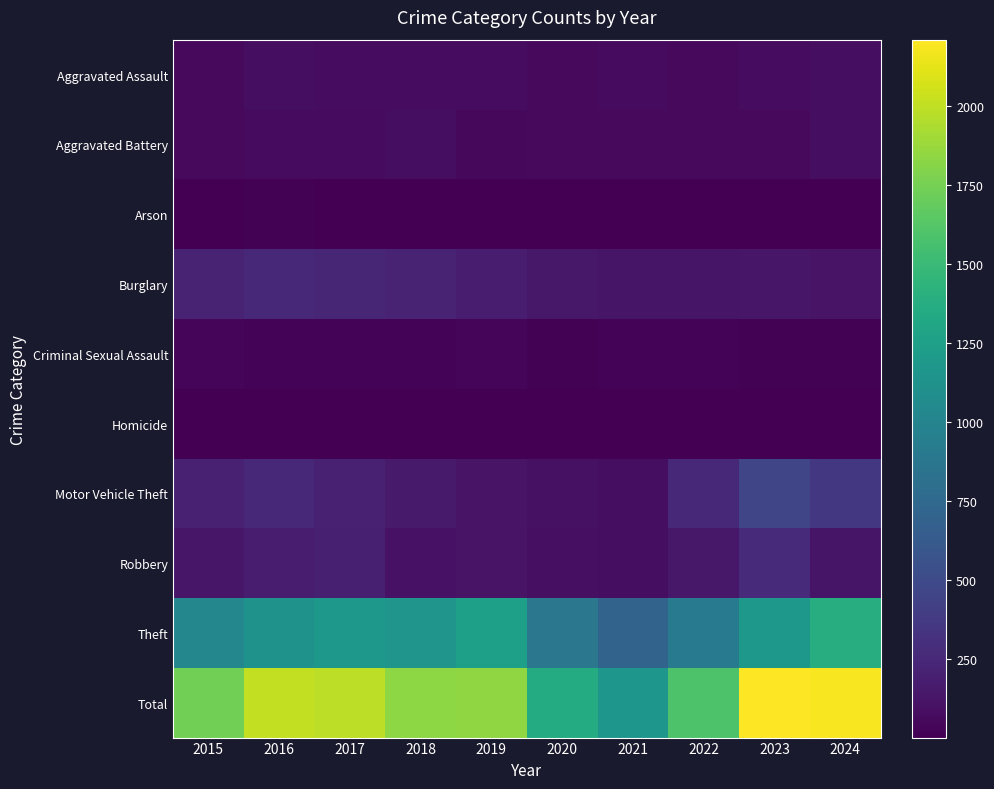

Which series has the largest total across all categories?

Total